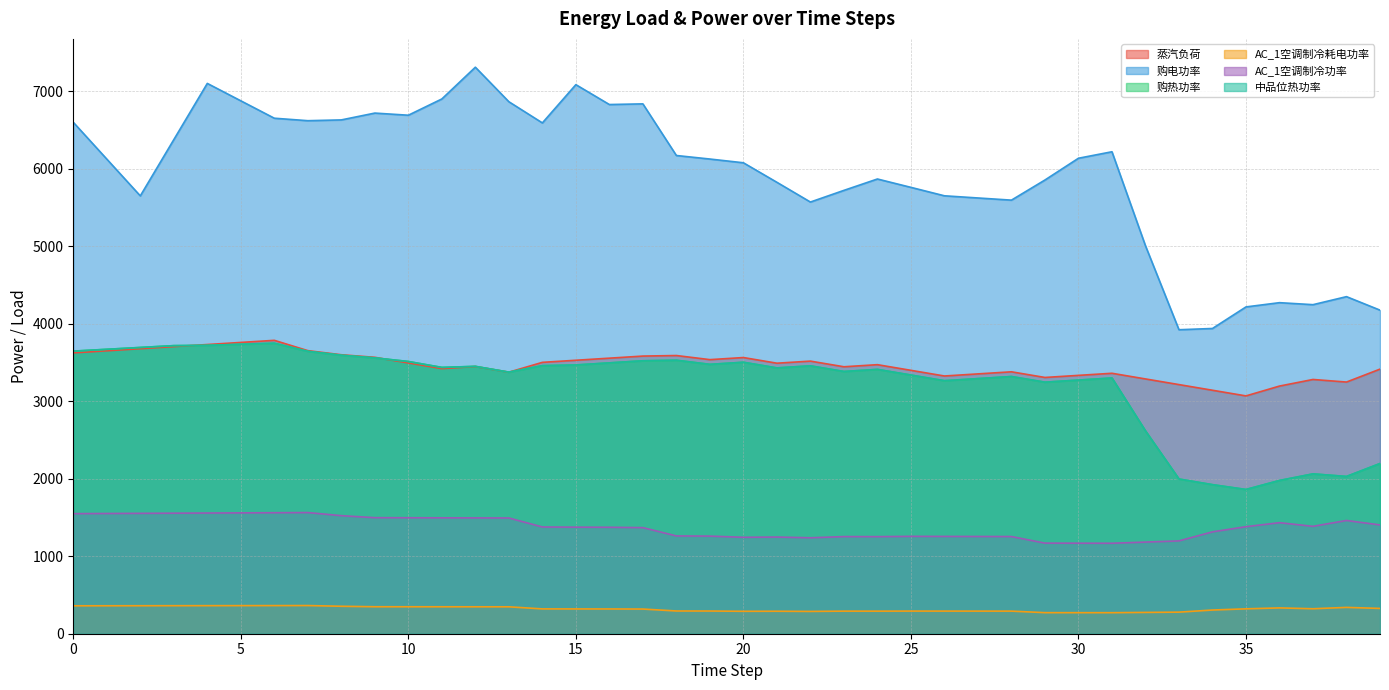

At 4, list the series in order from smallest to largest.

AC_1空调制冷耗电功率, AC_1空调制冷功率, 购热功率, 中品位热功率, 蒸汽负荷, 购电功率